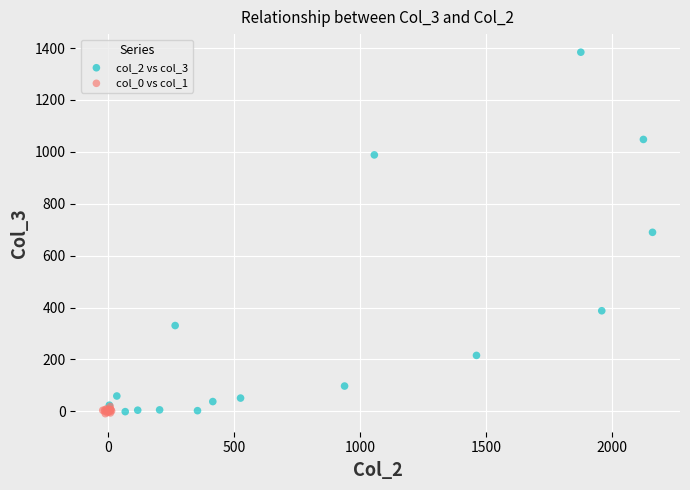

Which series has the widest spread of Y values?

col_2 vs col_3